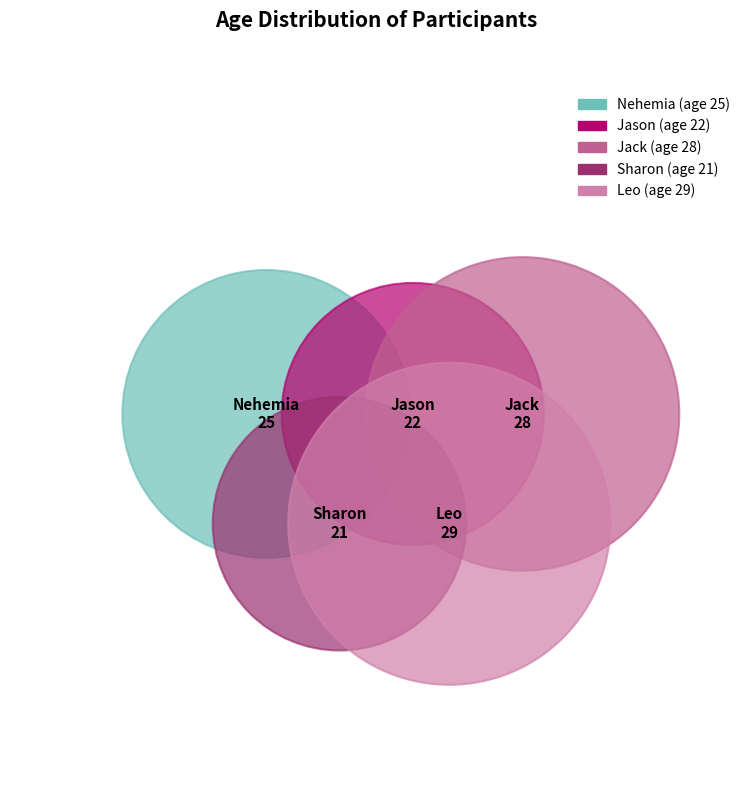

The Leo slice represents 38% of the pie. True or false?

False